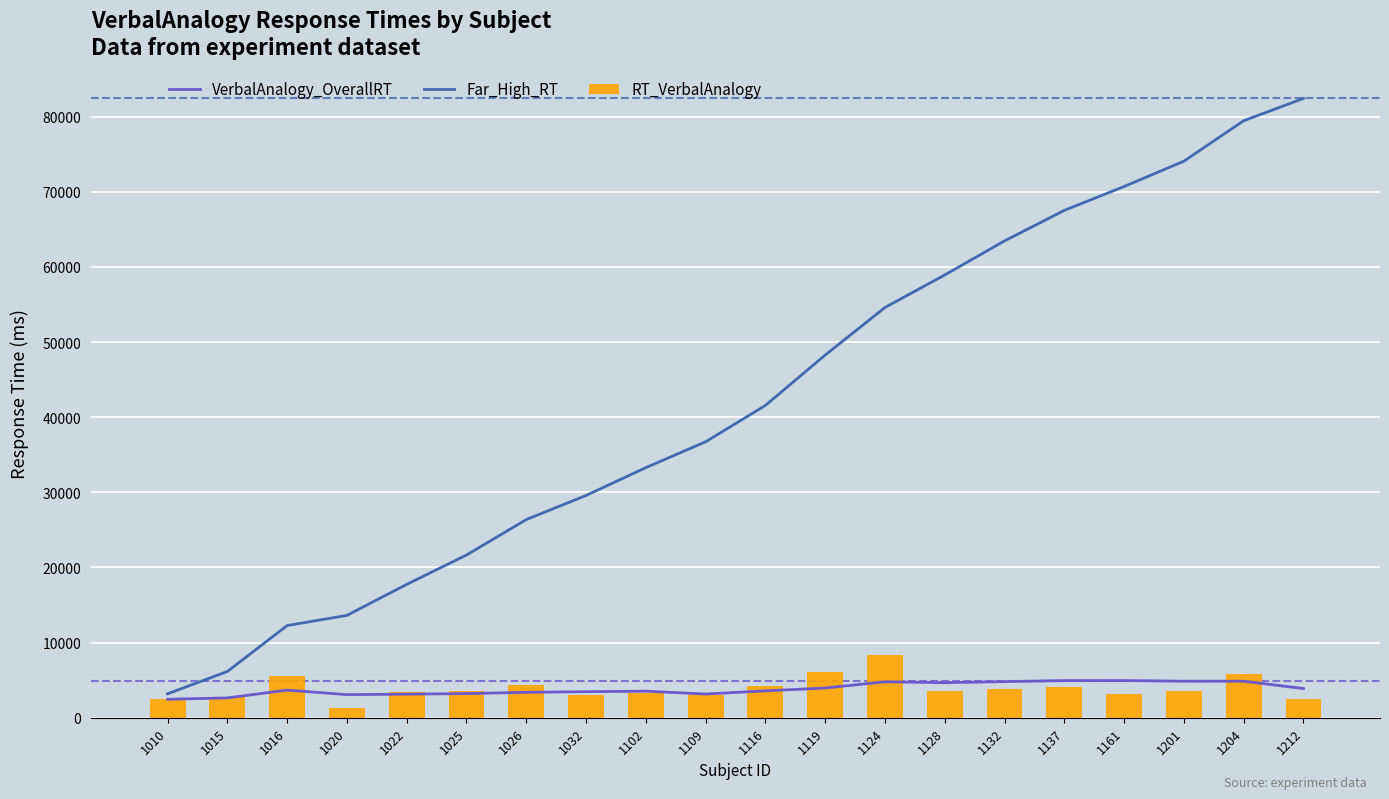

What is the sum of the Far_High_RT values at 1025 and 1161?

92347.2